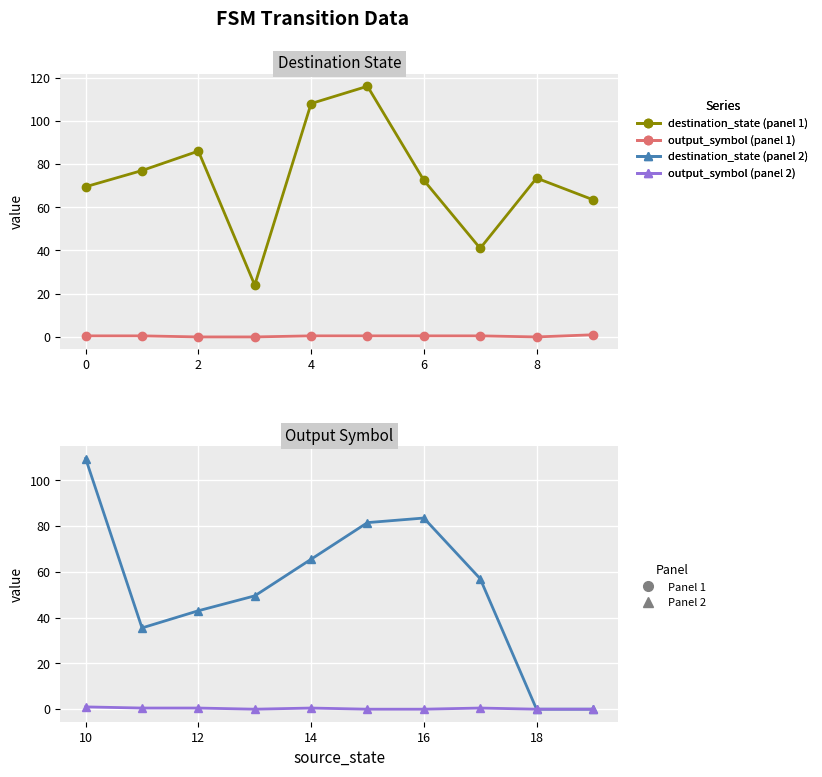

Where is the first local maximum for output_symbol?

14